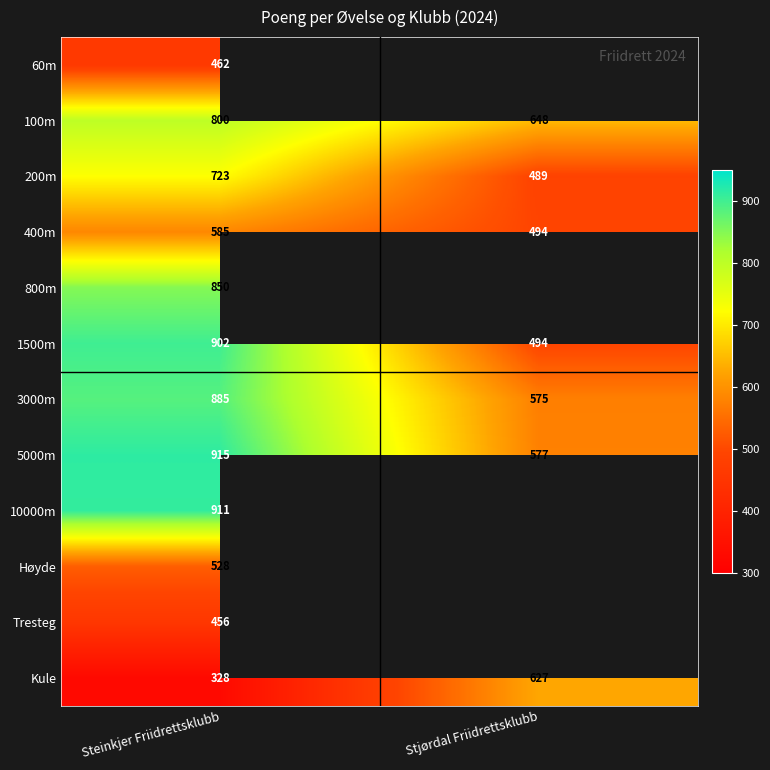

What is the spread (max minus min) of values at Steinkjer Friidrettsklubb?

587